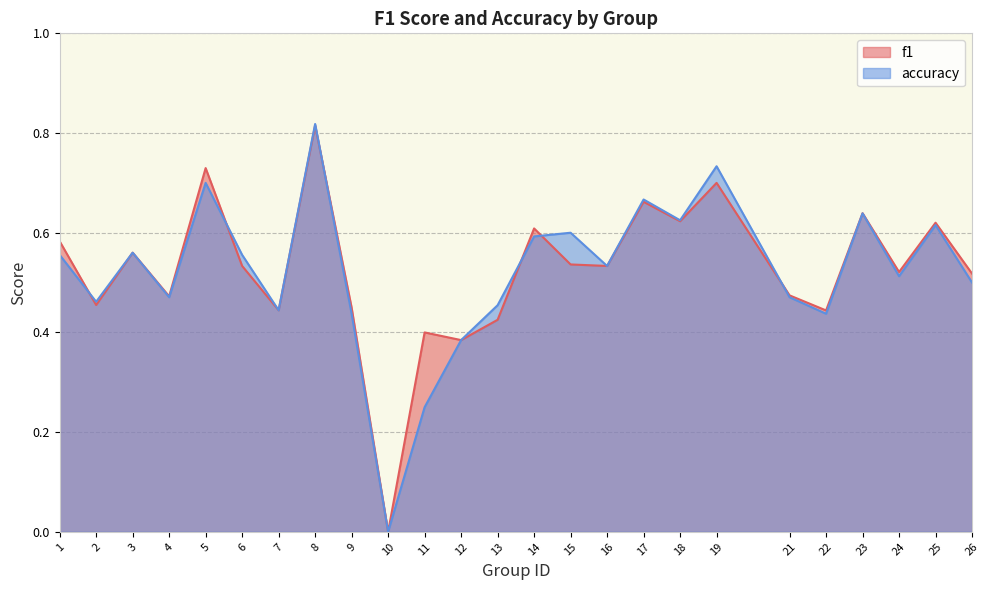

What is the difference between the maximum and minimum values in the accuracy series?

0.8